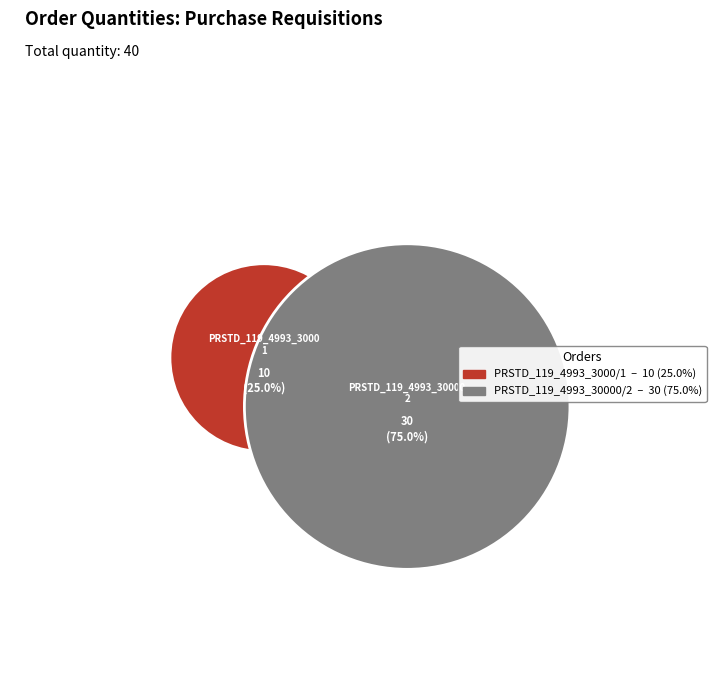

To the nearest percent, what portion does PRSTD_119_4993_3000/1 represent?

25%